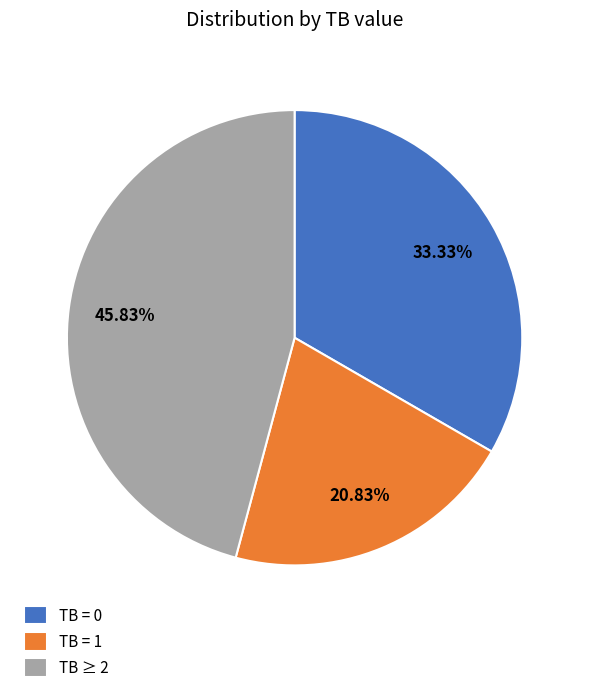

To the nearest percent, what is the average slice percentage?

33%